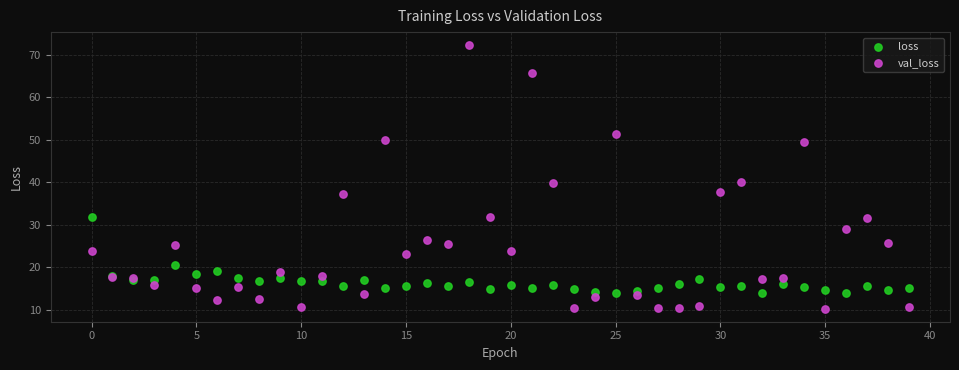

Which series contains the lowest Y value?

val_loss